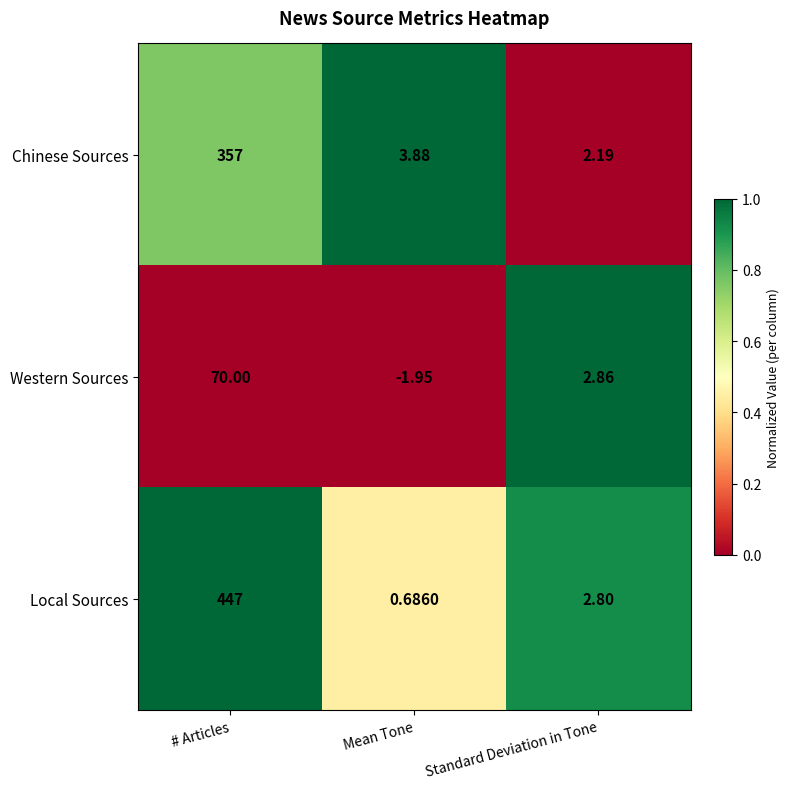

Rank the series at Standard Deviation in Tone from lowest to highest value.

Chinese Sources, Local Sources, Western Sources